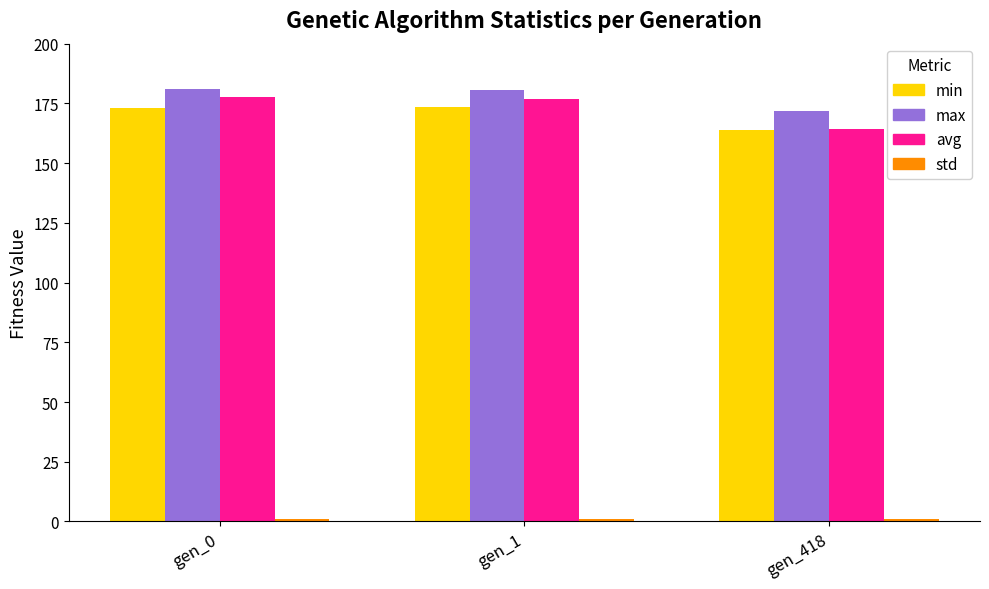

What is the maximum value shown in the chart?

181.0